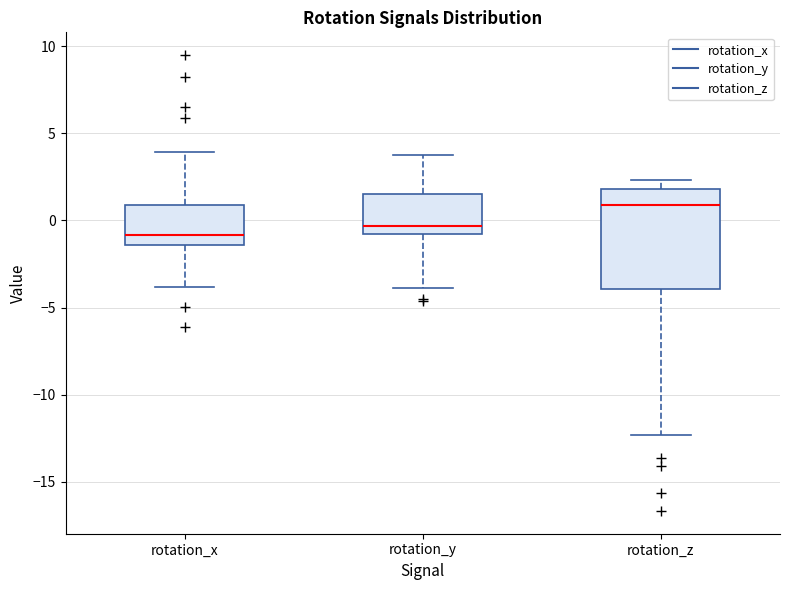

Where does the median line of the box for rotation_x sit on the y-axis? The values are not printed on the chart, so give them approximately, as read against the axis.

-1.0